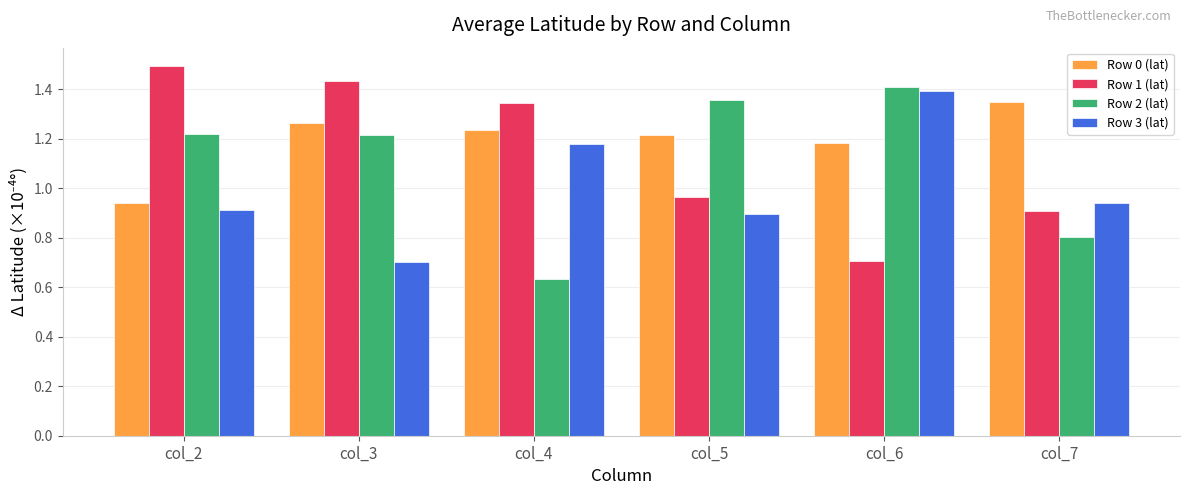

Where does the Row 1 (lat) series first go above 1?

col_2